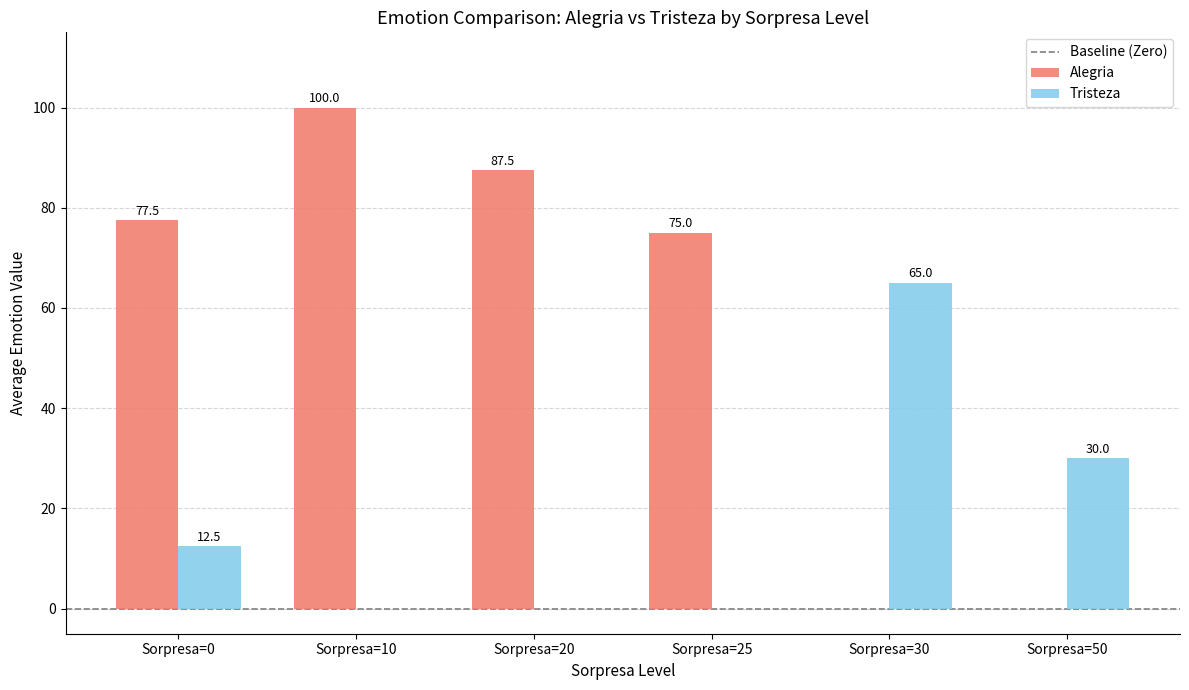

At which label does Tristeza reach its peak?

Sorpresa=30